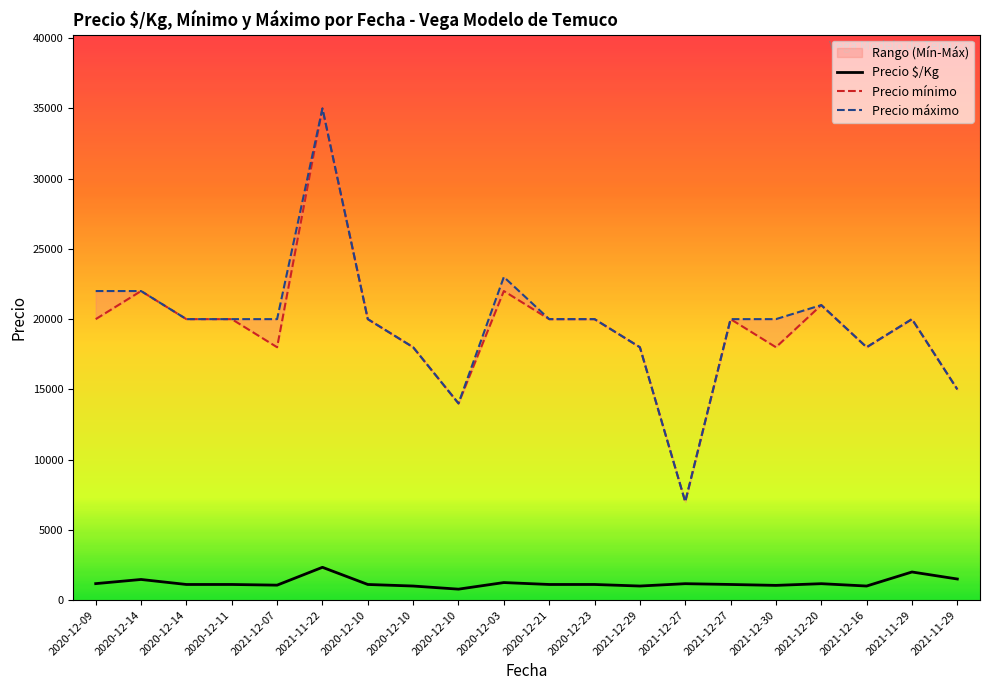

True or false: Precio máximo and Precio mínimo cross at least once.

False